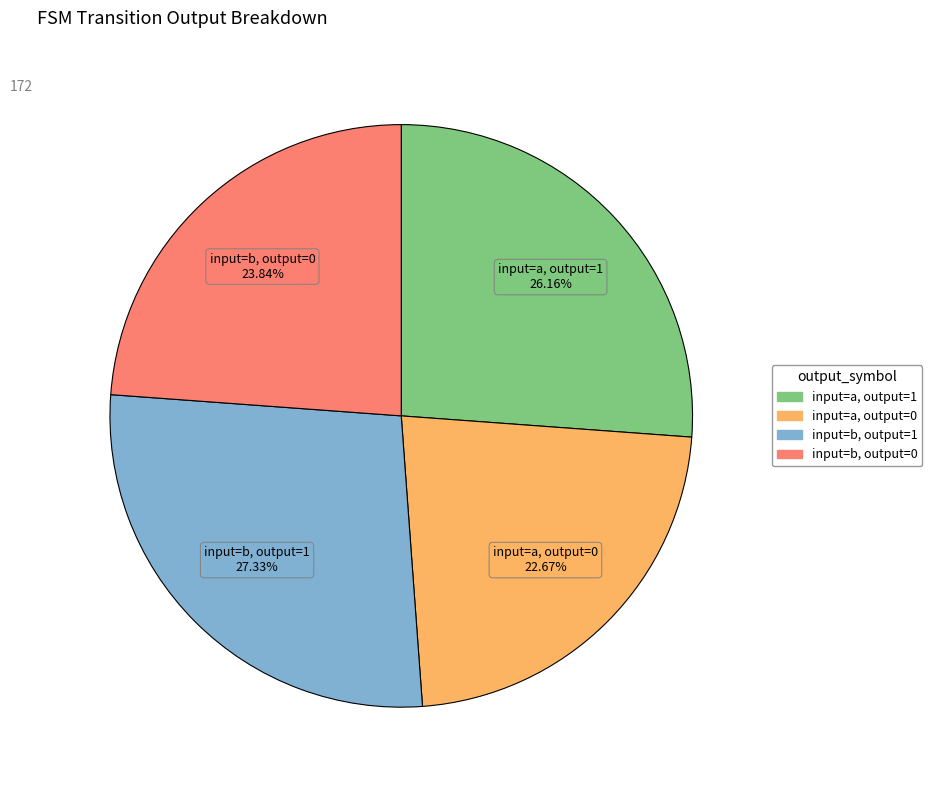

To the nearest percent, what is the difference between the input=b, output=0 and input=a, output=0 slice percentages?

1%